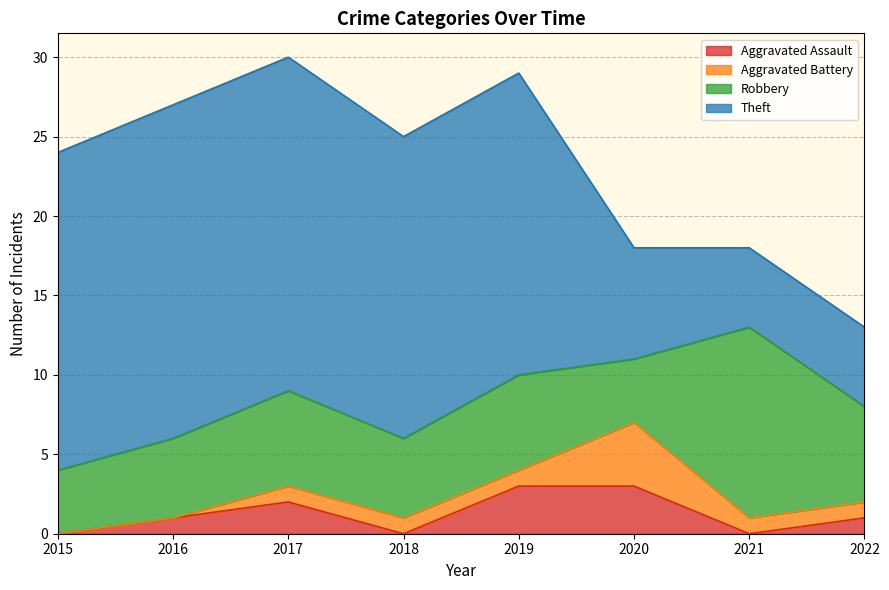

Is it true that Robbery equals 6 at 2017?

True